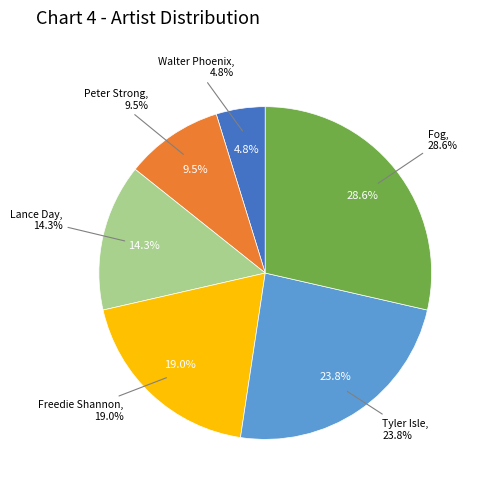

To the nearest percent, what portion does Lance Day represent?

14%